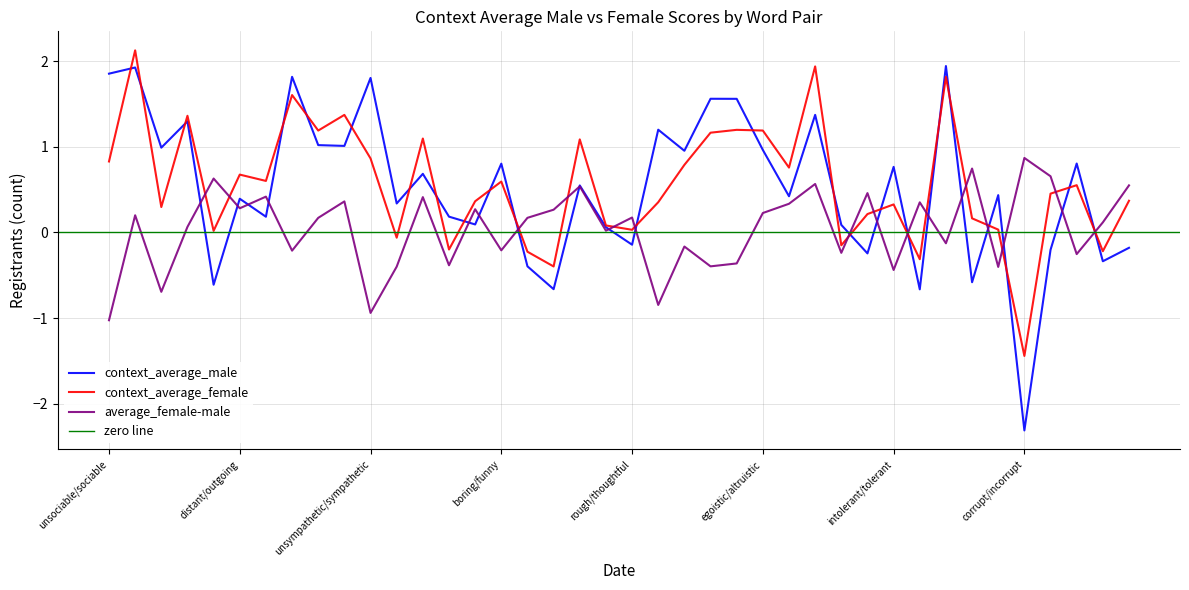

Count the number of data series in this chart.

3